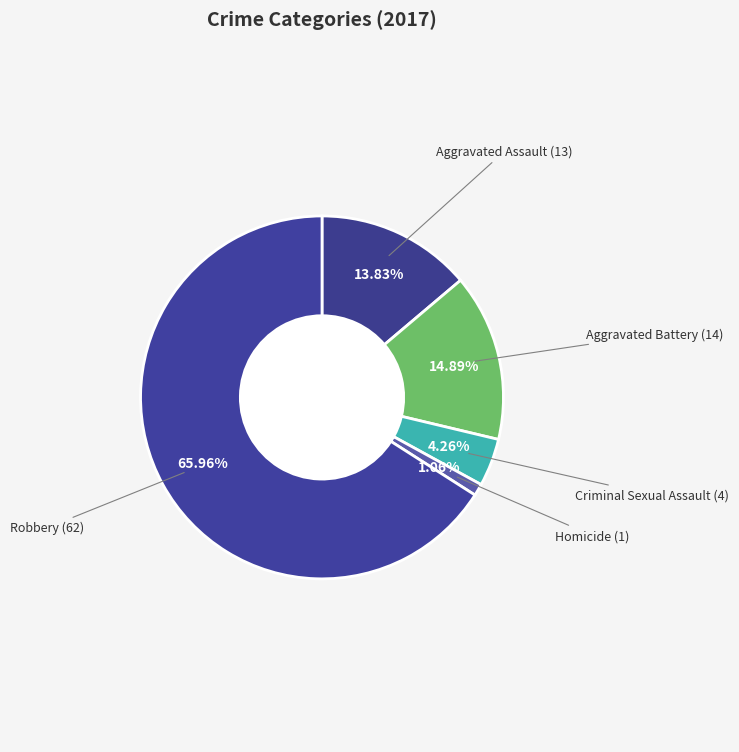

How many slices are in this pie chart?

5